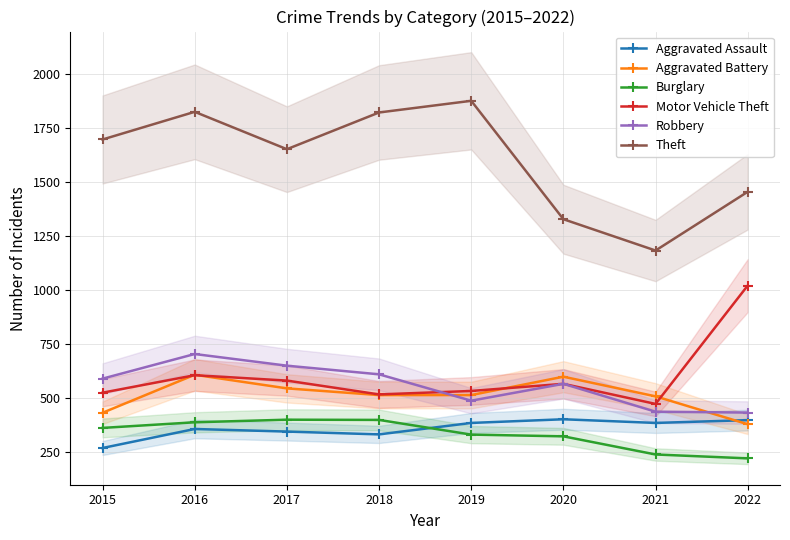

What is the lowest value of the Motor Vehicle Theft series?

474